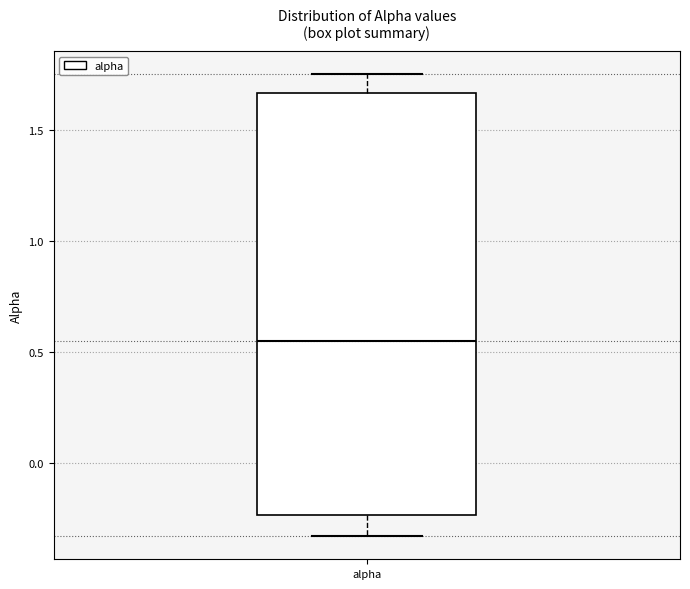

Read this box plot against the y-axis: the position of the median line, the range covered by the box, and the ends of both whiskers. The values are not printed on the chart, so give them approximately, as read against the axis.

median 0.55, box -0.25 to 1.65, whiskers -0.35 to 1.75